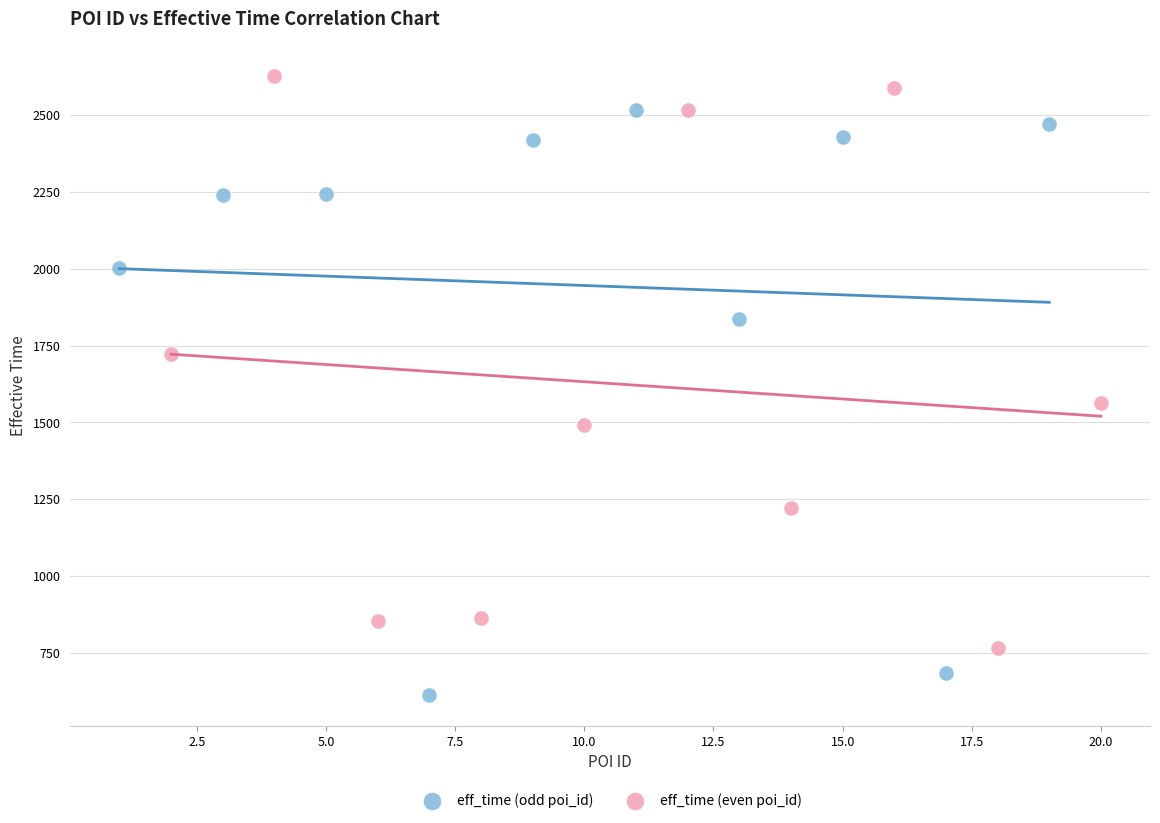

Which series reaches the minimum Y coordinate?

eff_time (odd poi_id)